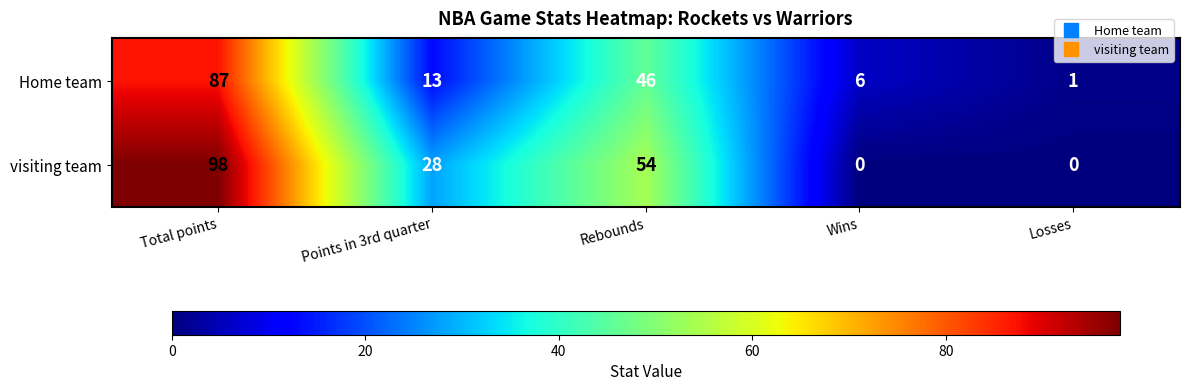

Rank the series by their maximum value, from highest to lowest.

visiting team, Home team